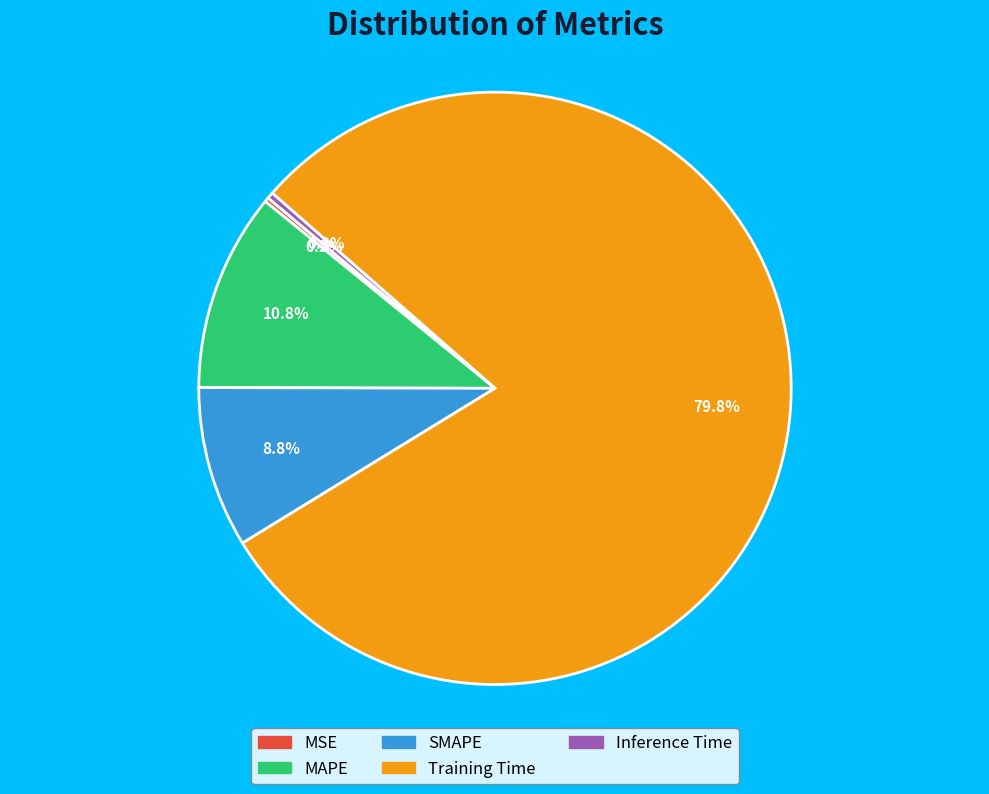

What is the total percentage of SMAPE and Inference Time?

9.1%